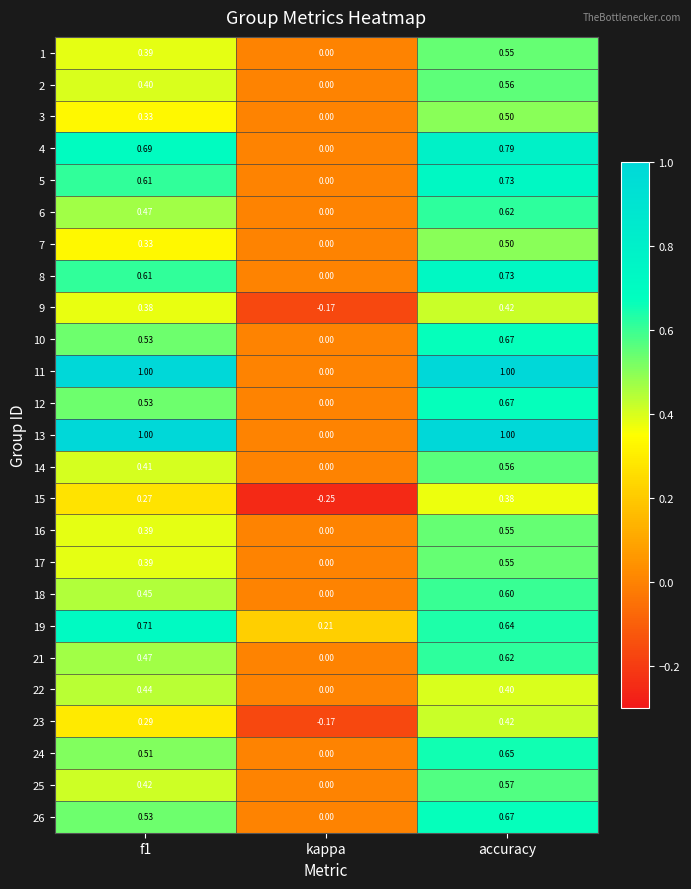

At which label is 7 closest to 0?

kappa